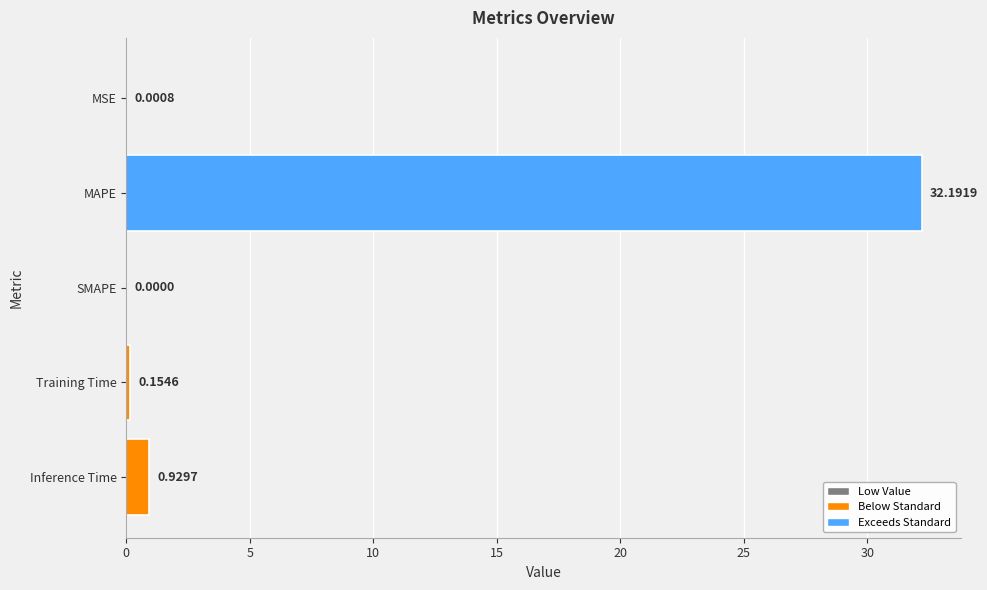

Where is the data nearest to the value 16?

Inference Time